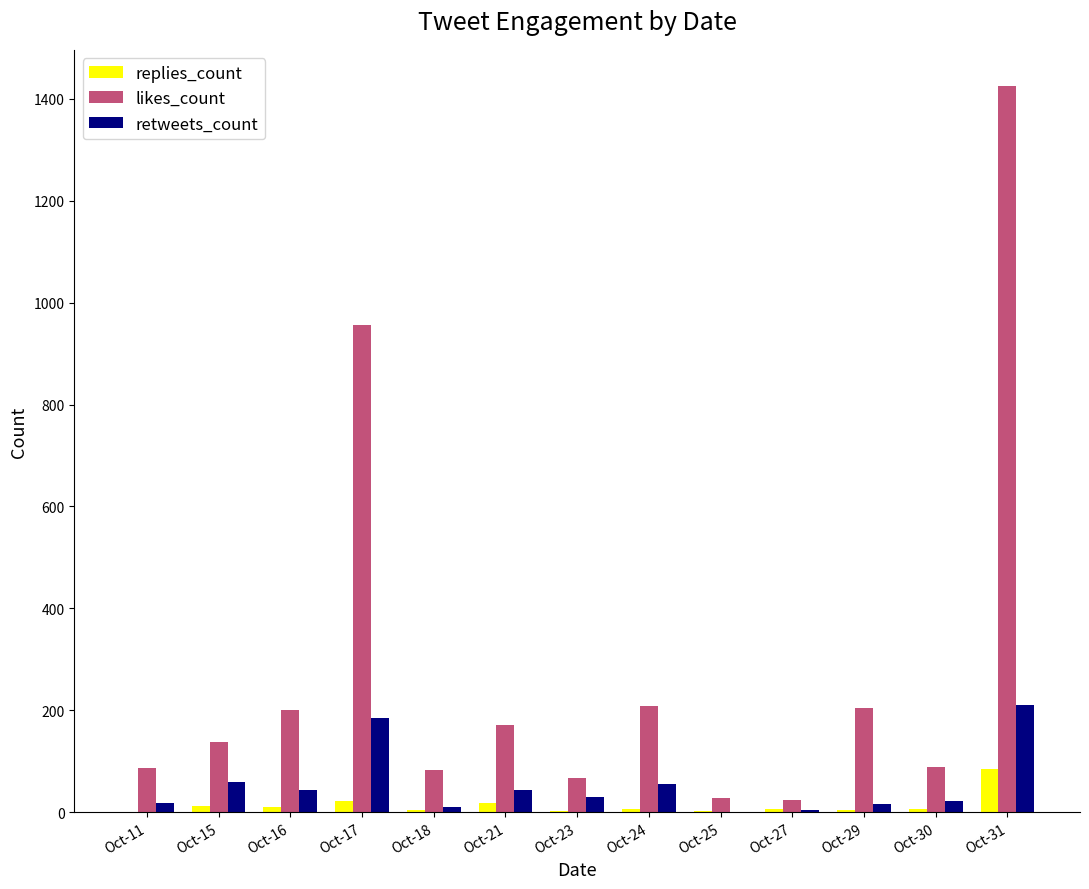

At which label does retweets_count first exceed 29?

Oct-15